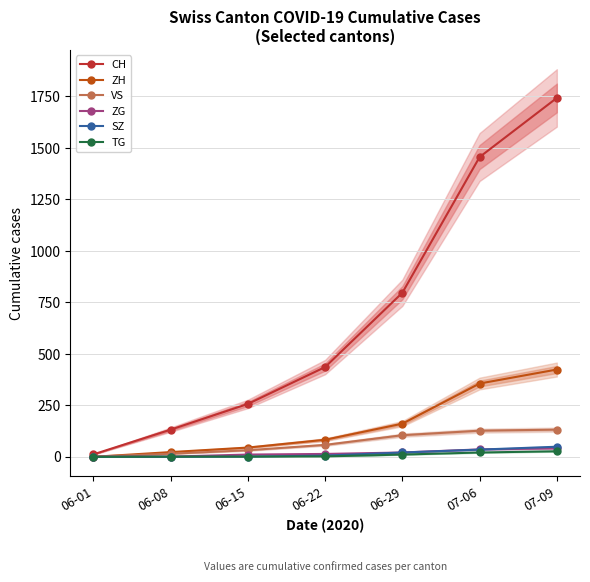

What is the difference between the maximum and minimum values in the ZG series?

41